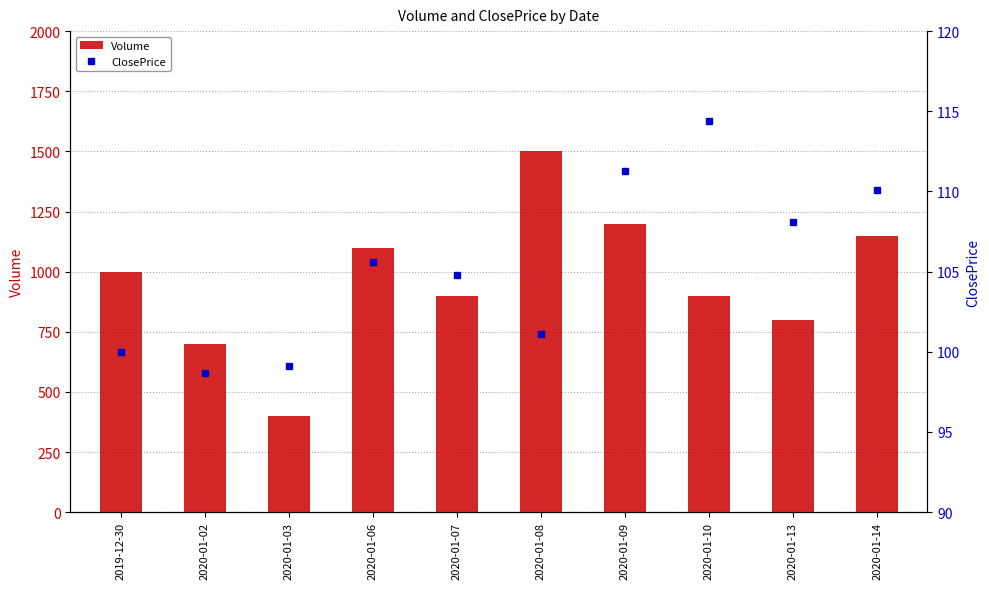

Which label corresponds to the largest value in the chart?

2020-01-08